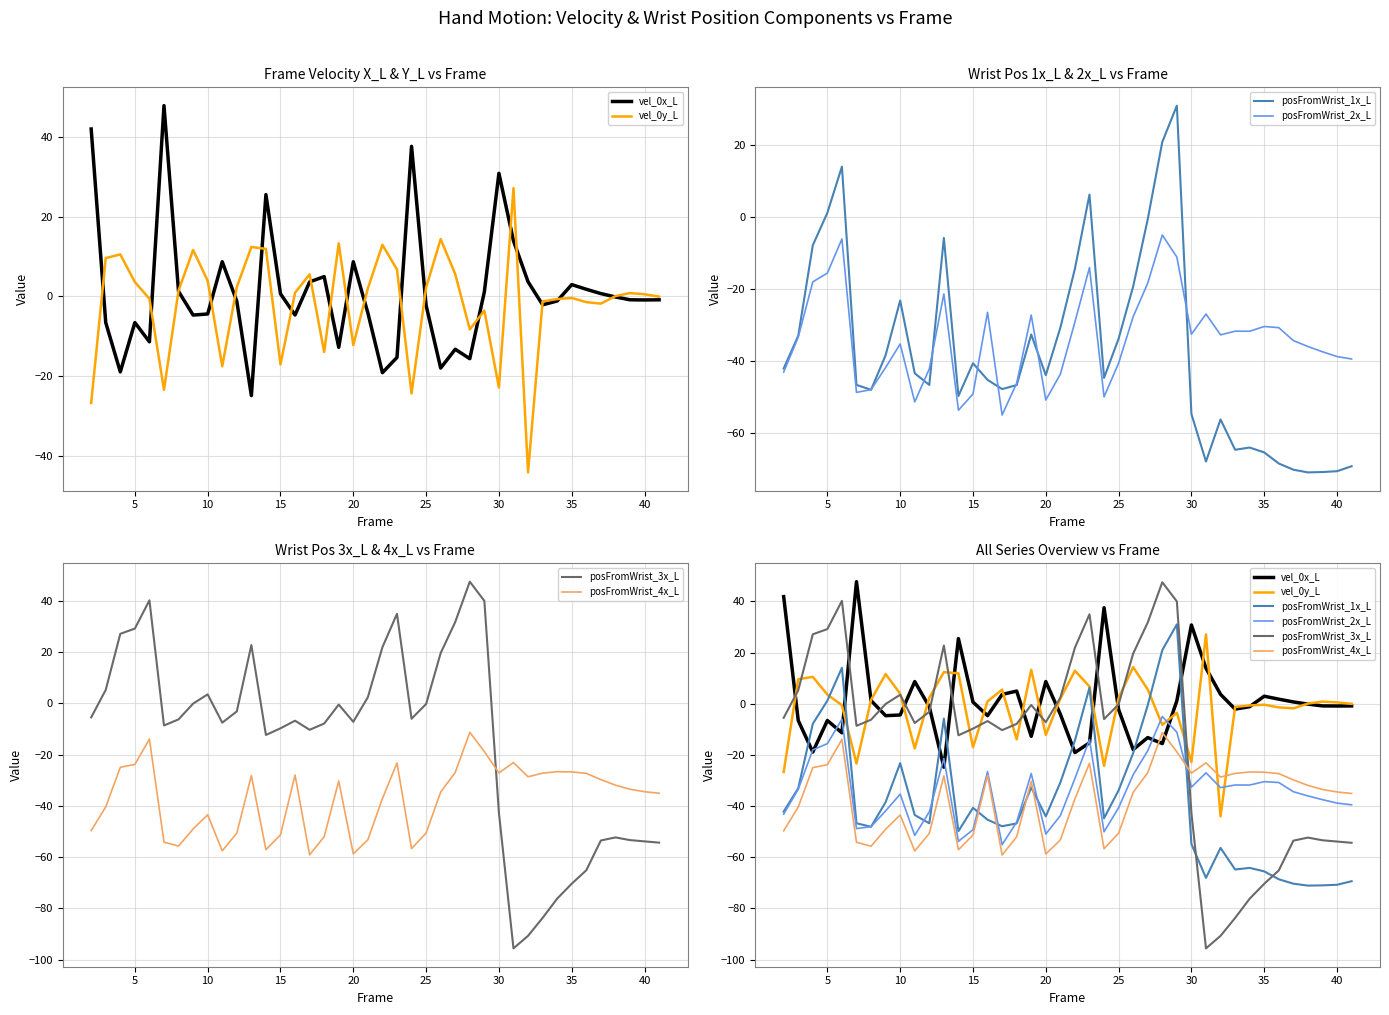

What is the difference between the highest and lowest values at 5?

50.0